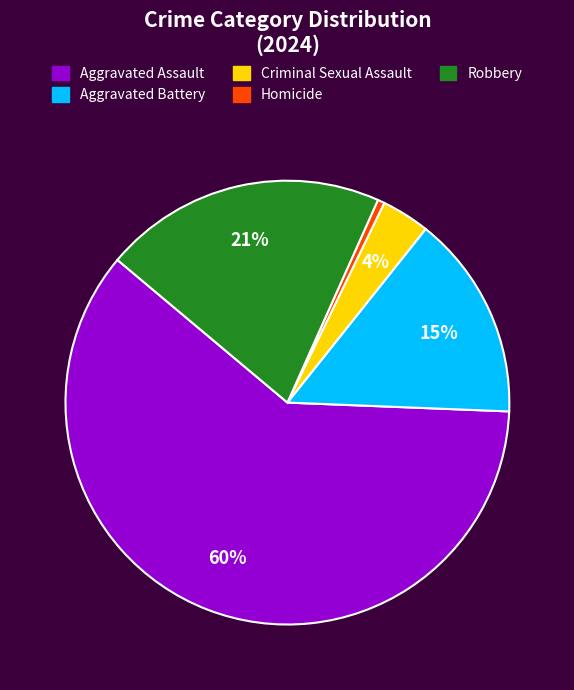

Which slice is the largest?

Aggravated Assault